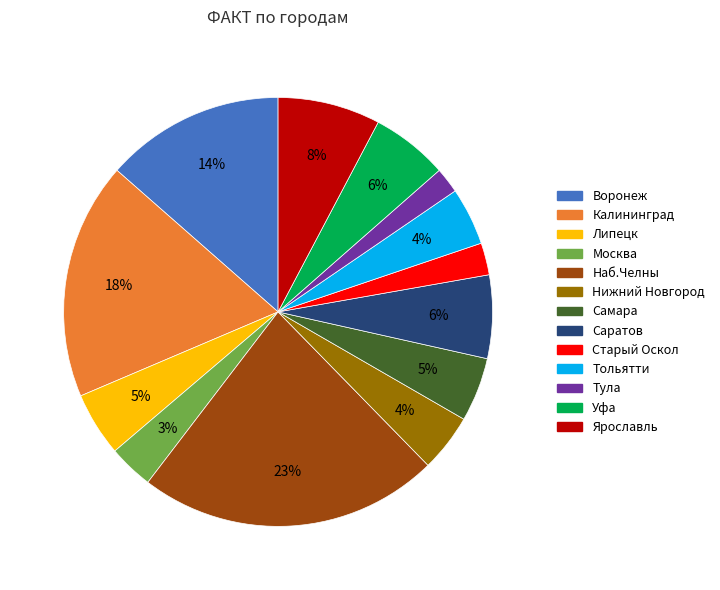

Is Ярославль the majority of the pie?

No